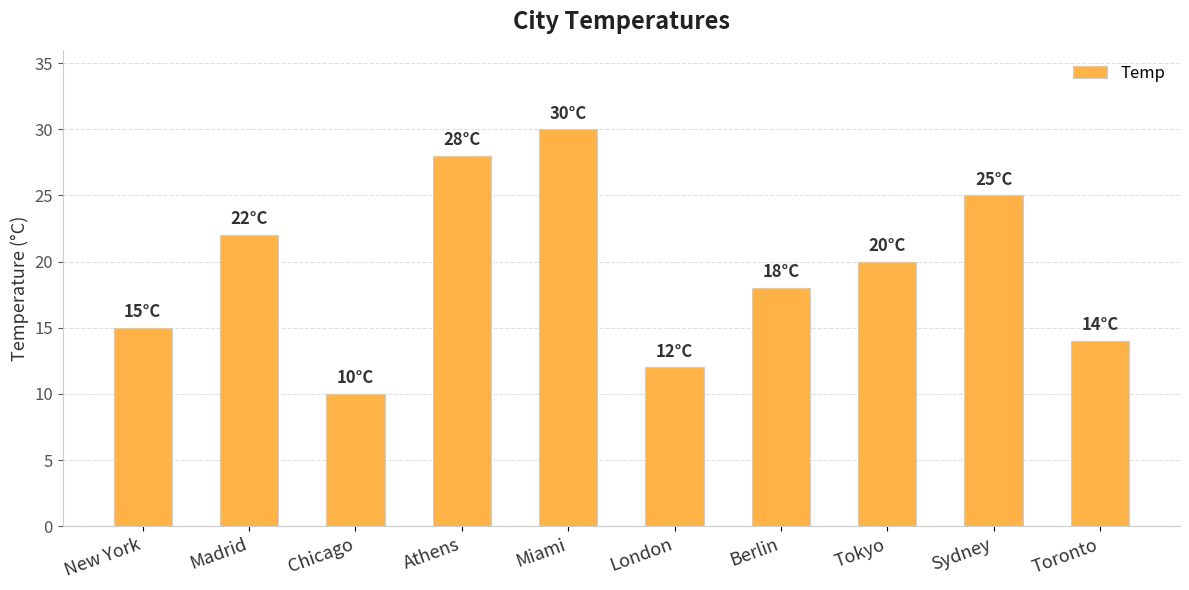

True or false: the data shows 18 at Berlin.

True